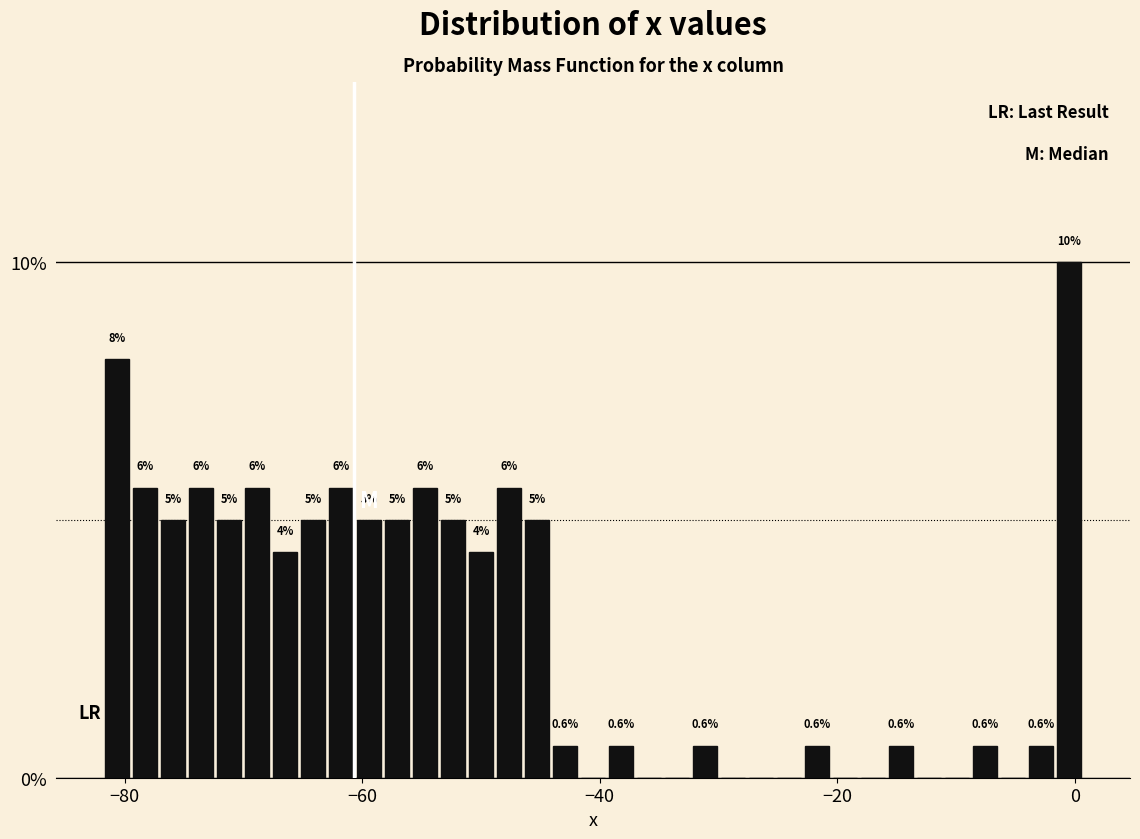

Around what value on the x-axis is the tallest bar? Give the approximate position of its centre, as read against the axis.

0